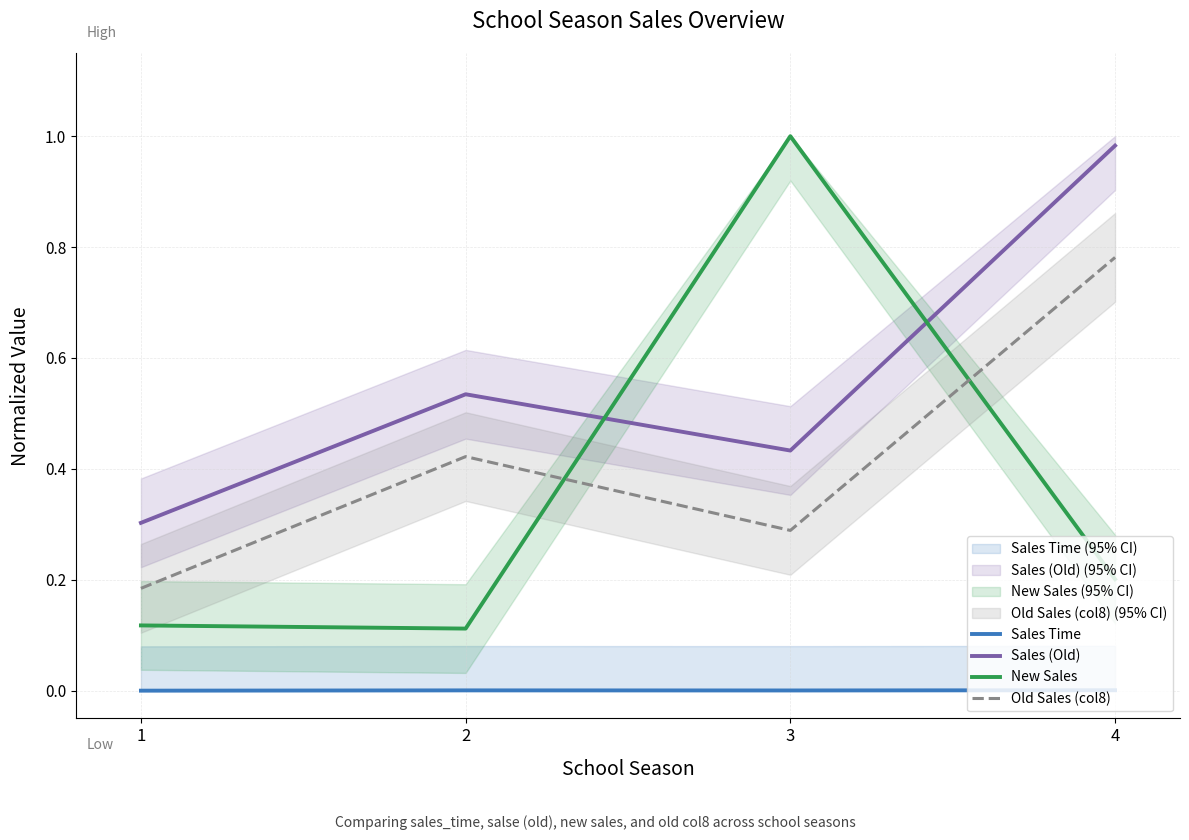

True or false: Sales Time and Old Sales (col8) cross at least once.

False